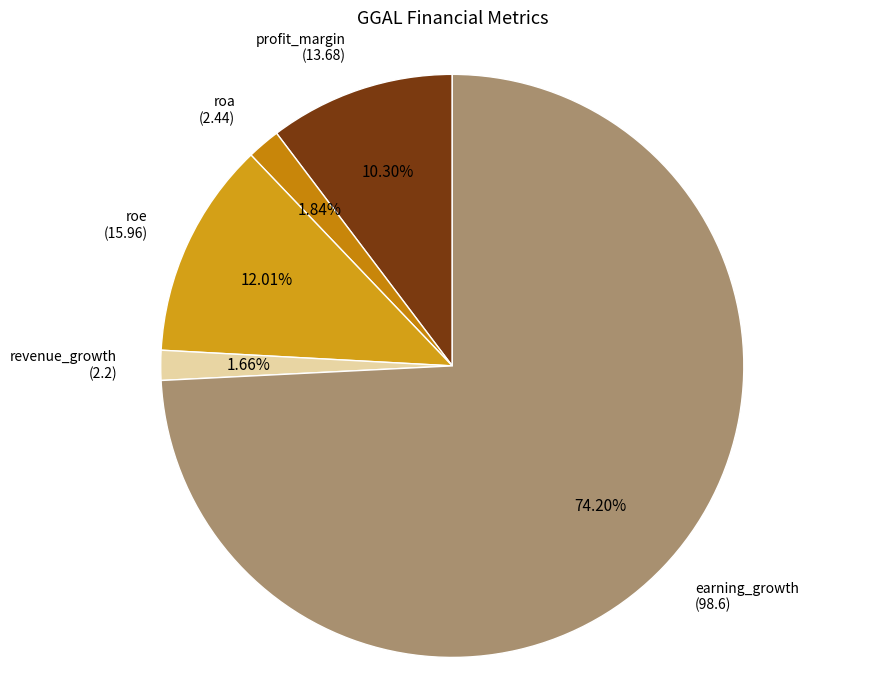

What is the smallest slice in the pie chart?

revenue_growth